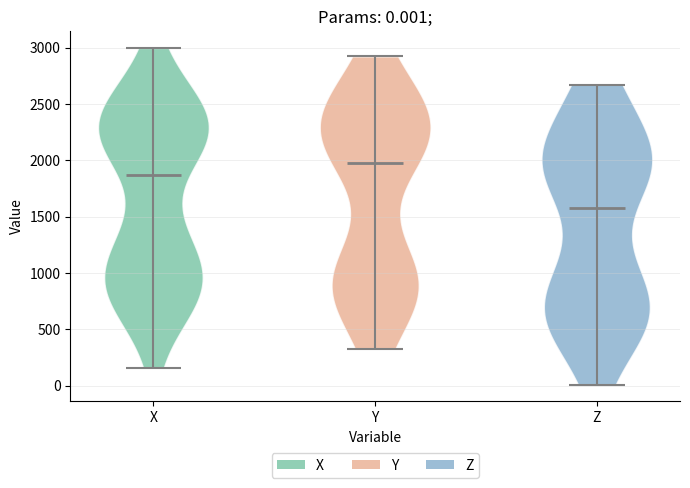

Which violin has the lowest median line?

Z